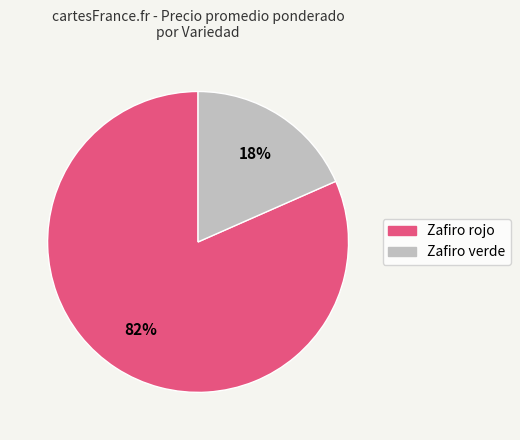

Is the sum of Zafiro verde and Zafiro rojo greater than half?

Yes